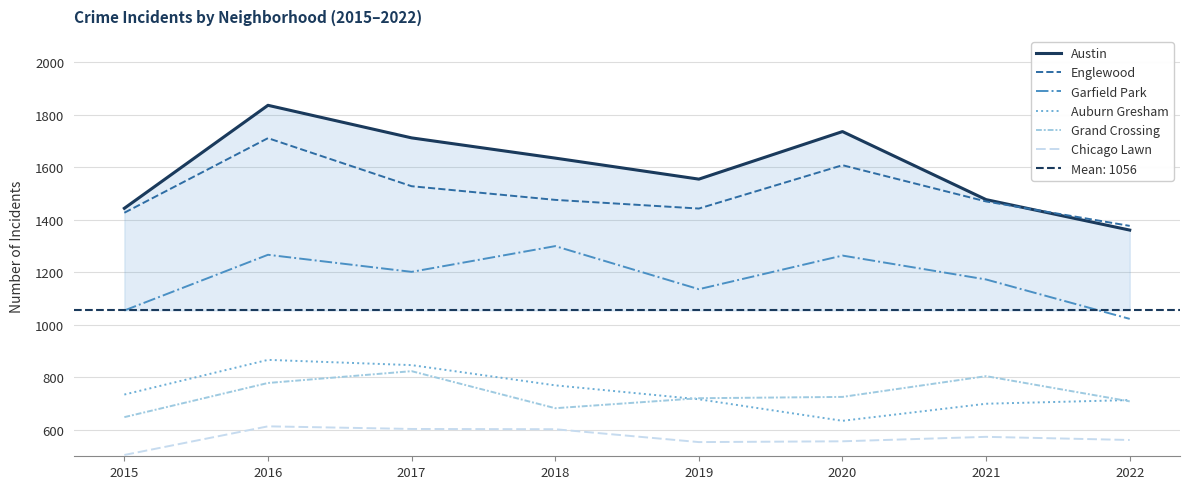

Rank the categories by Austin value from lowest to highest.

2022, 2015, 2021, 2019, 2018, 2017, 2020, 2016